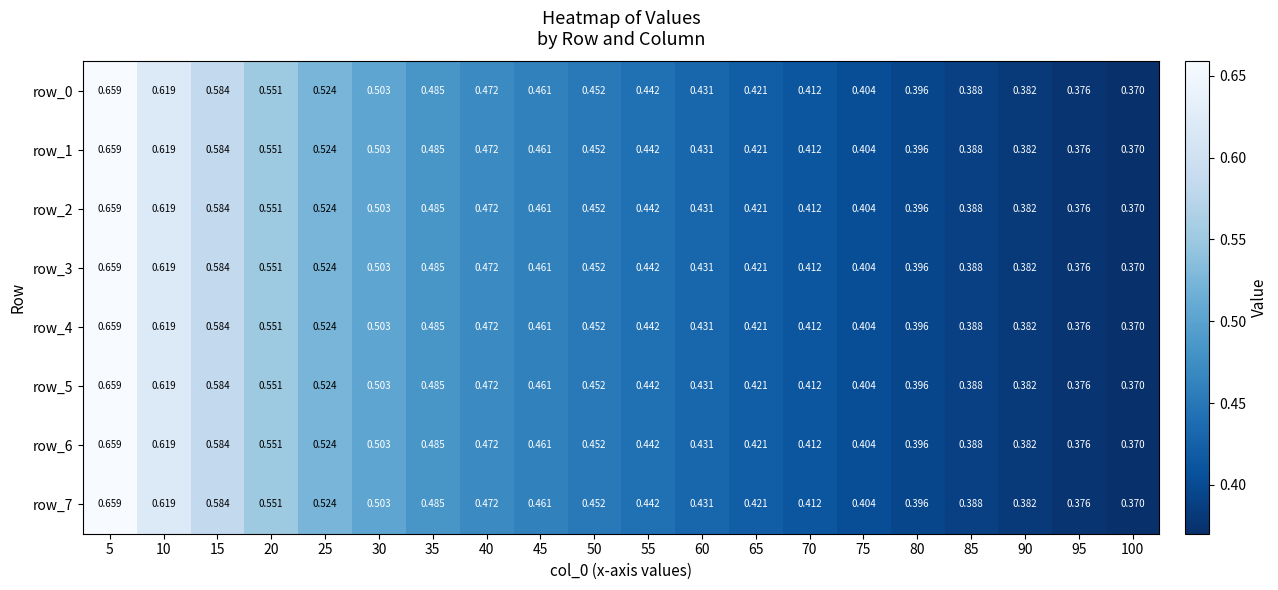

Is the value of row_1 at 75 greater than the value of row_2 at 100?

Yes